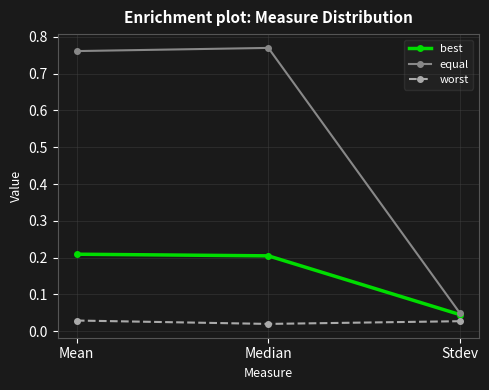

Does the chart display data point markers on the line(s)?

Yes